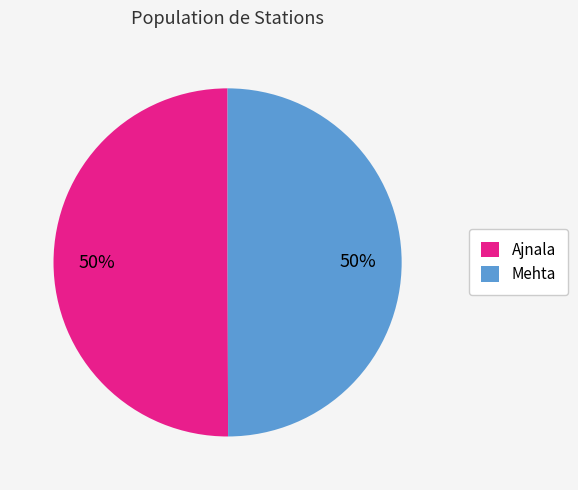

Combined, do Ajnala and Mehta account for over 50%?

Yes